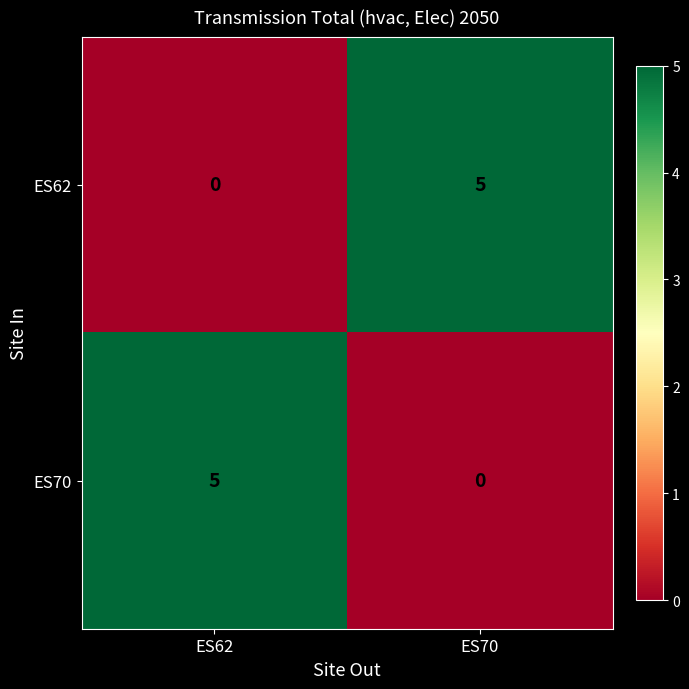

What is the difference between the highest and lowest values at ES62?

5